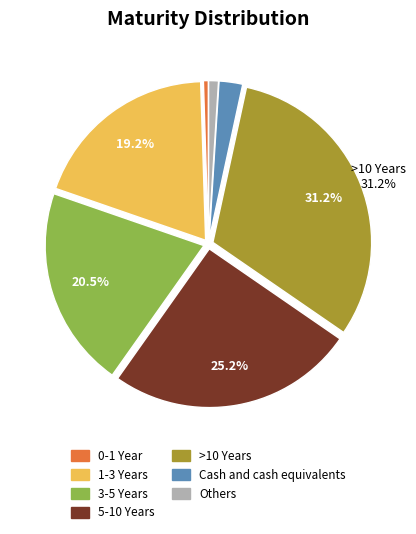

To the nearest percent, what is the difference between the largest and smallest slice percentages?

31%